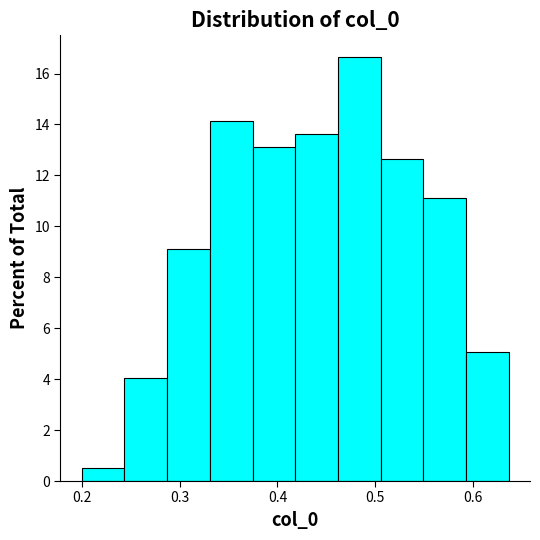

Over which range of the x-axis is the bar tallest?

0.46 to 0.51